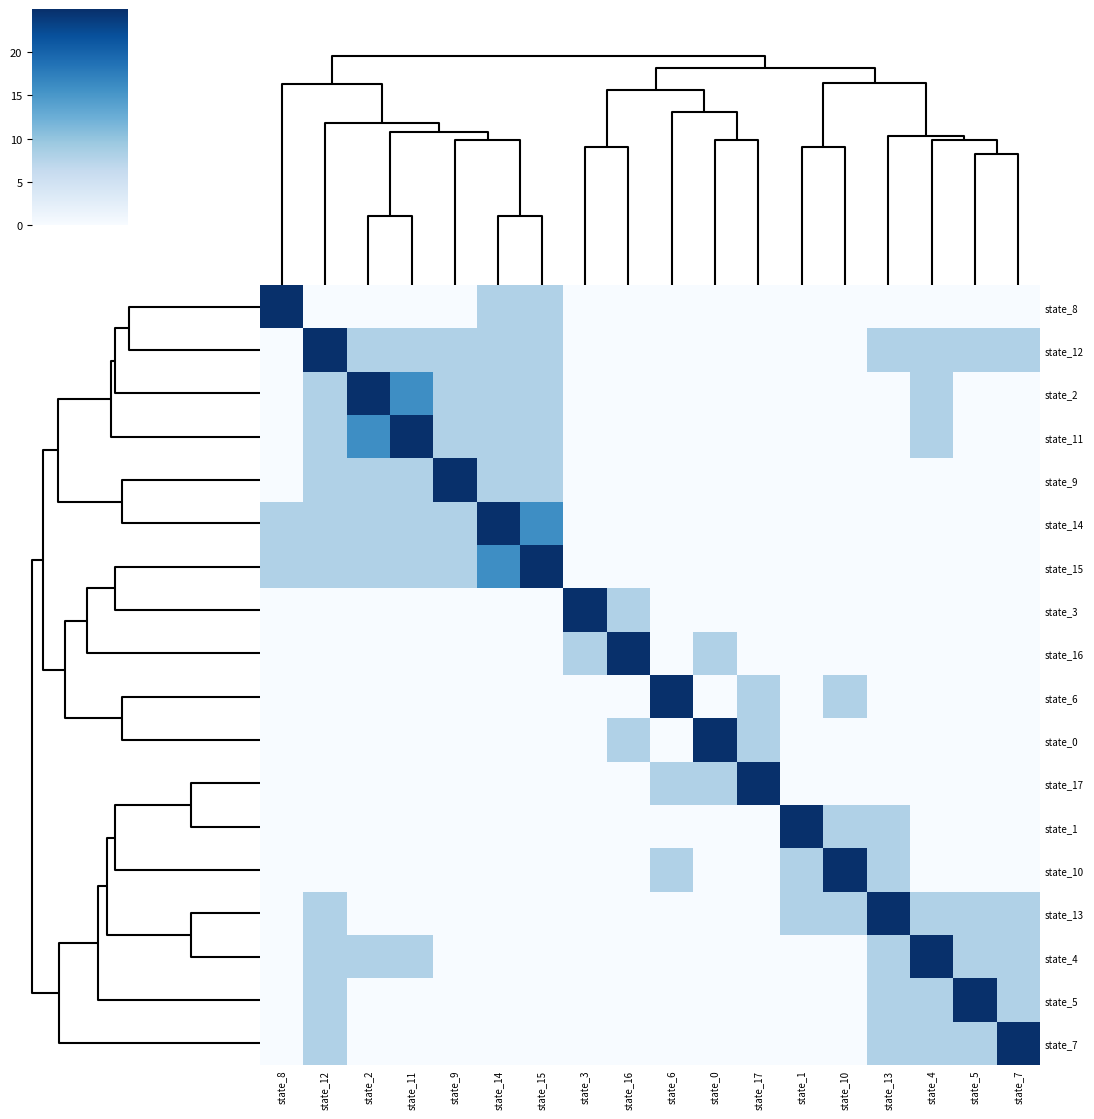

At how many categories does at least one series exceed 1?

18